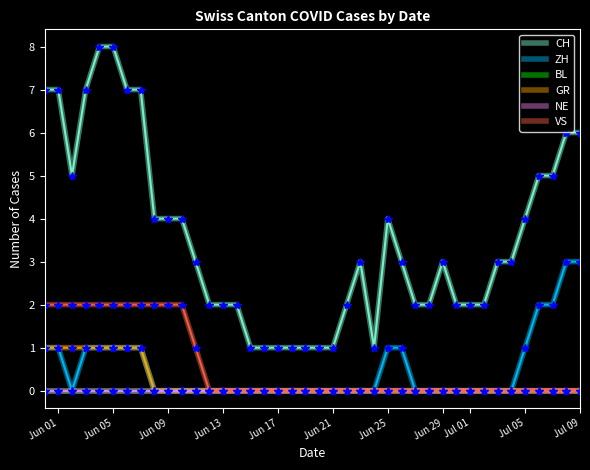

Does the chart have visible grid lines?

No